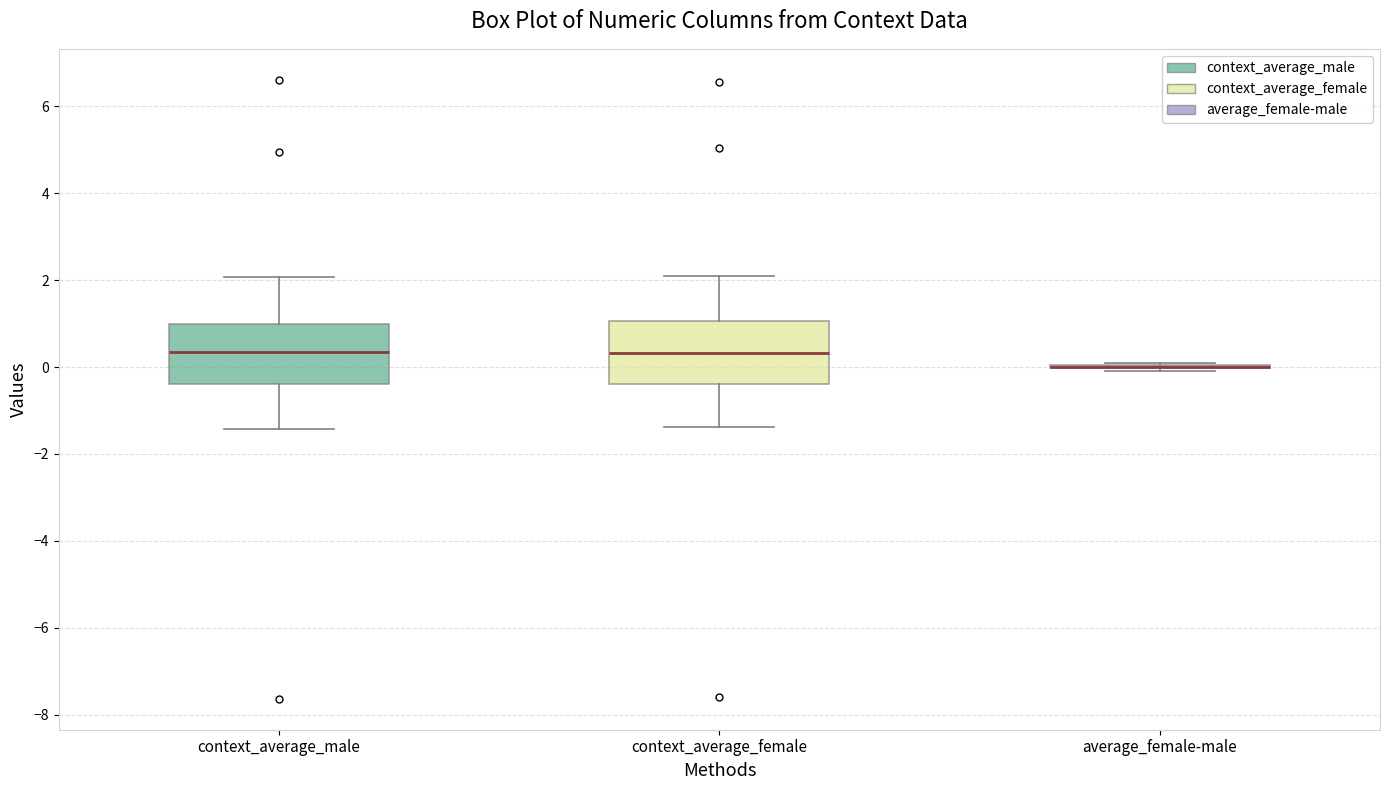

Reading left to right, read every box against the y-axis: the position of its median line, the range the box covers, and the ends of its whiskers. The values are not printed on the chart, so give them approximately, as read against the axis.

context_average_male: median 0.4, box -0.4 to 1.0, whiskers -1.4 to 2.0
context_average_female: median 0.4, box -0.4 to 1.0, whiskers -1.4 to 2.0
average_female-male: box collapsed to a line at 0.0, whiskers 0.0 to 0.2